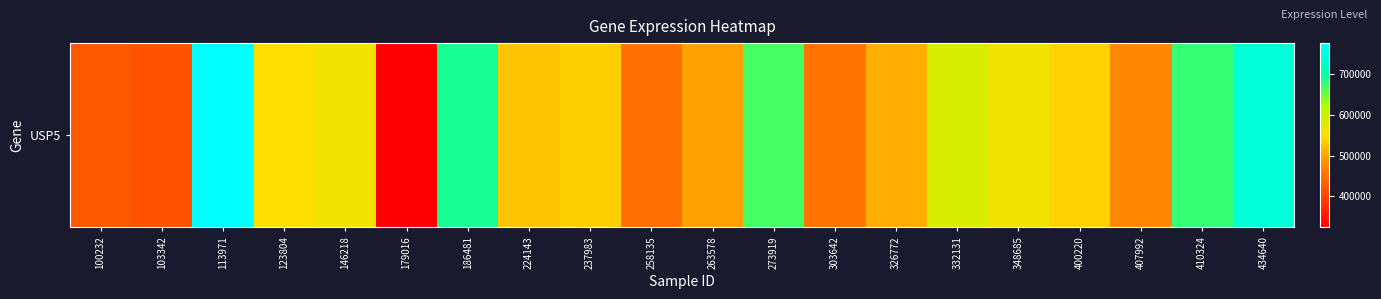

How many values are below 539511?

10